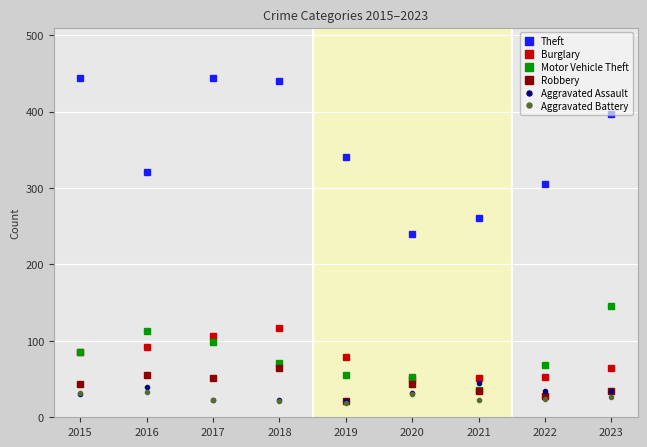

At which label does Burglary first exceed 79?

2015